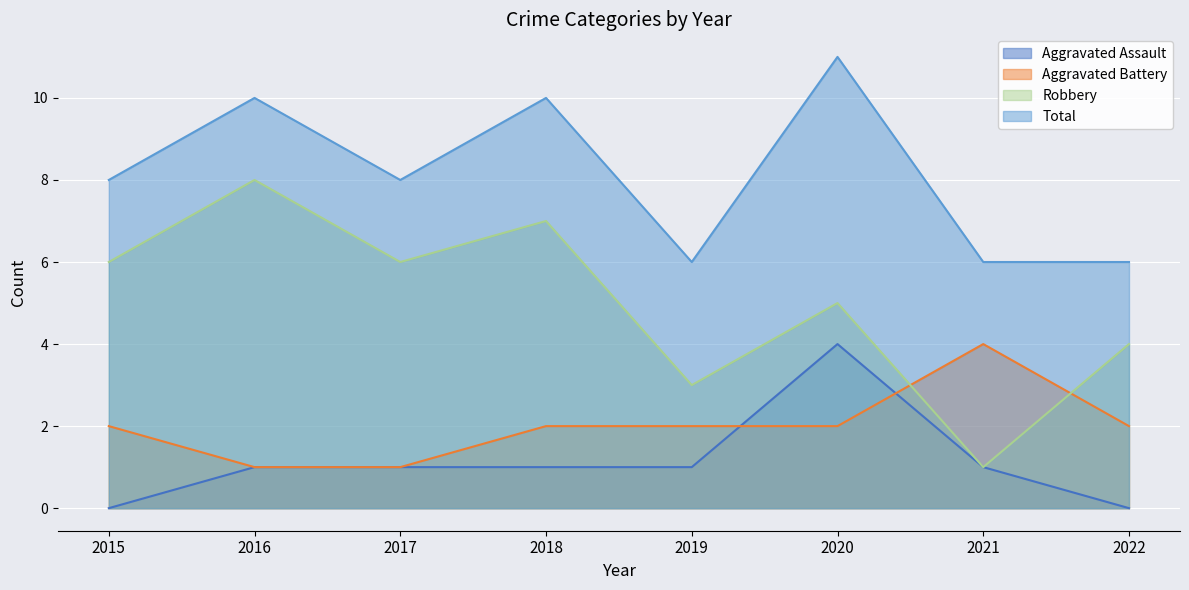

List the labels in order of Aggravated Battery value, smallest first.

2016, 2017, 2015, 2018, 2019, 2020, 2022, 2021